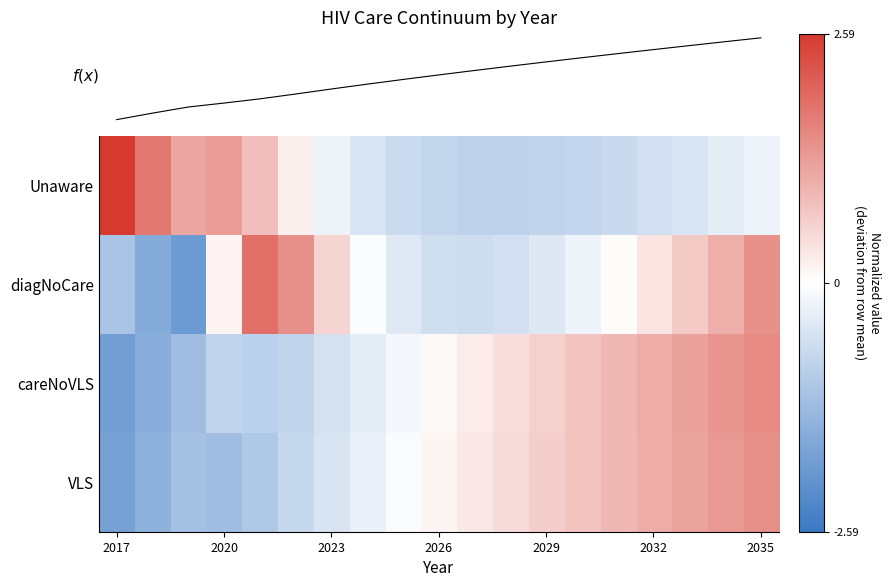

Rank the series by their maximum value, from lowest to highest.

VLS, careNoVLS, f(x), diagNoCare, Unaware